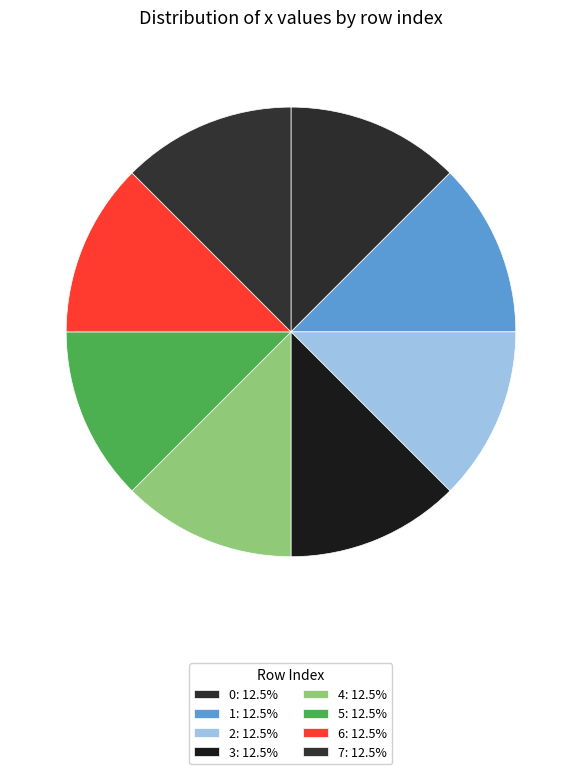

How many slices are in this pie chart?

8